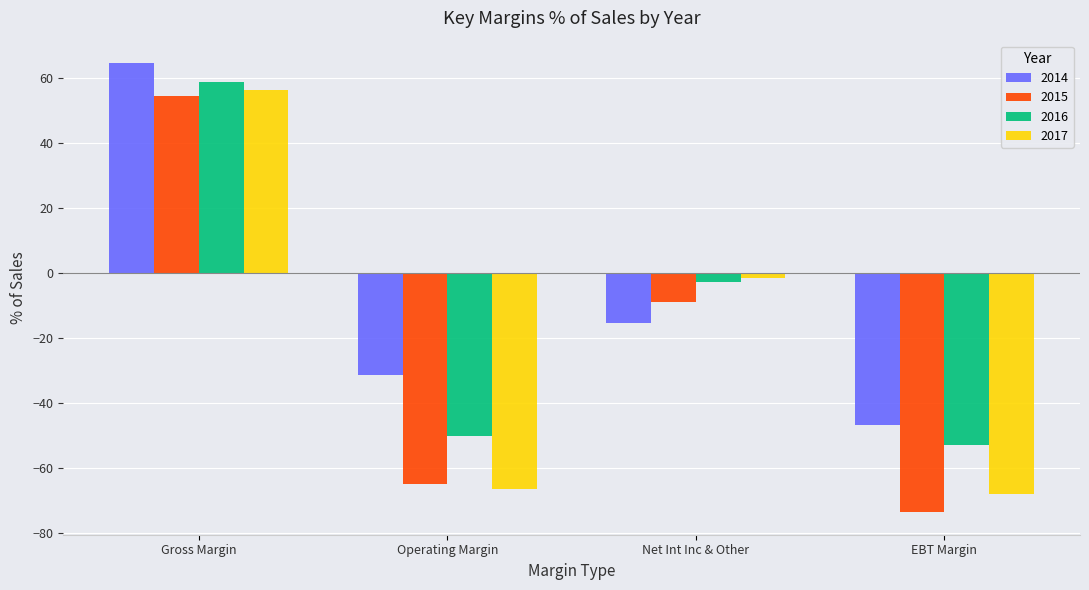

What are all the series names shown in the legend?

2014, 2015, 2016, 2017